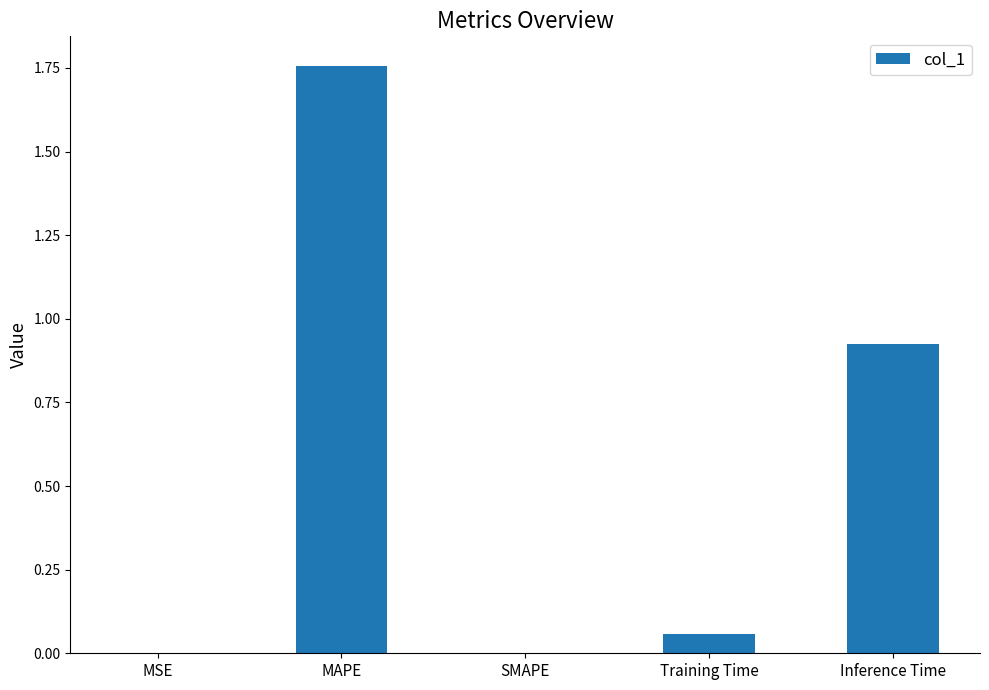

At which category does the chart reach its peak across all series?

MAPE